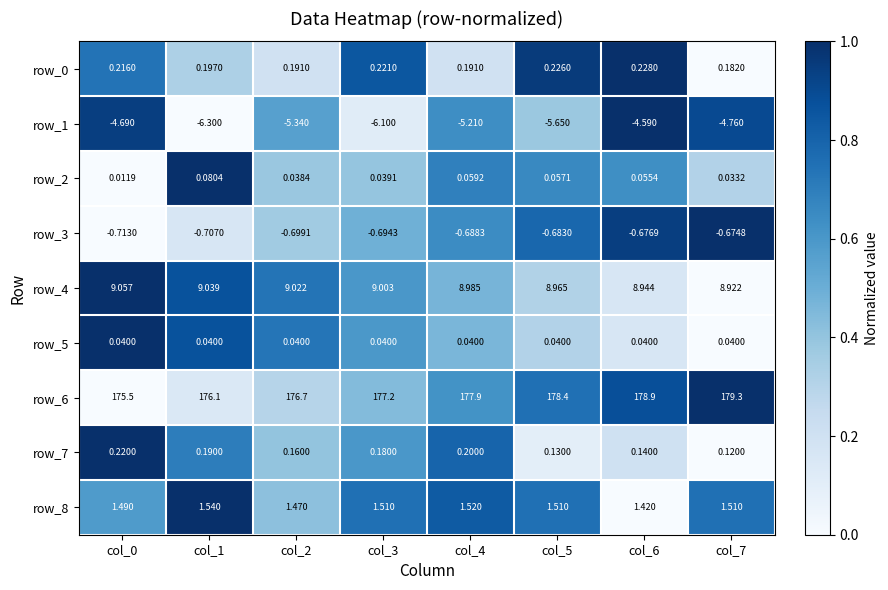

Is the value of row_1 at col_3 greater than the value of row_0 at col_6?

No